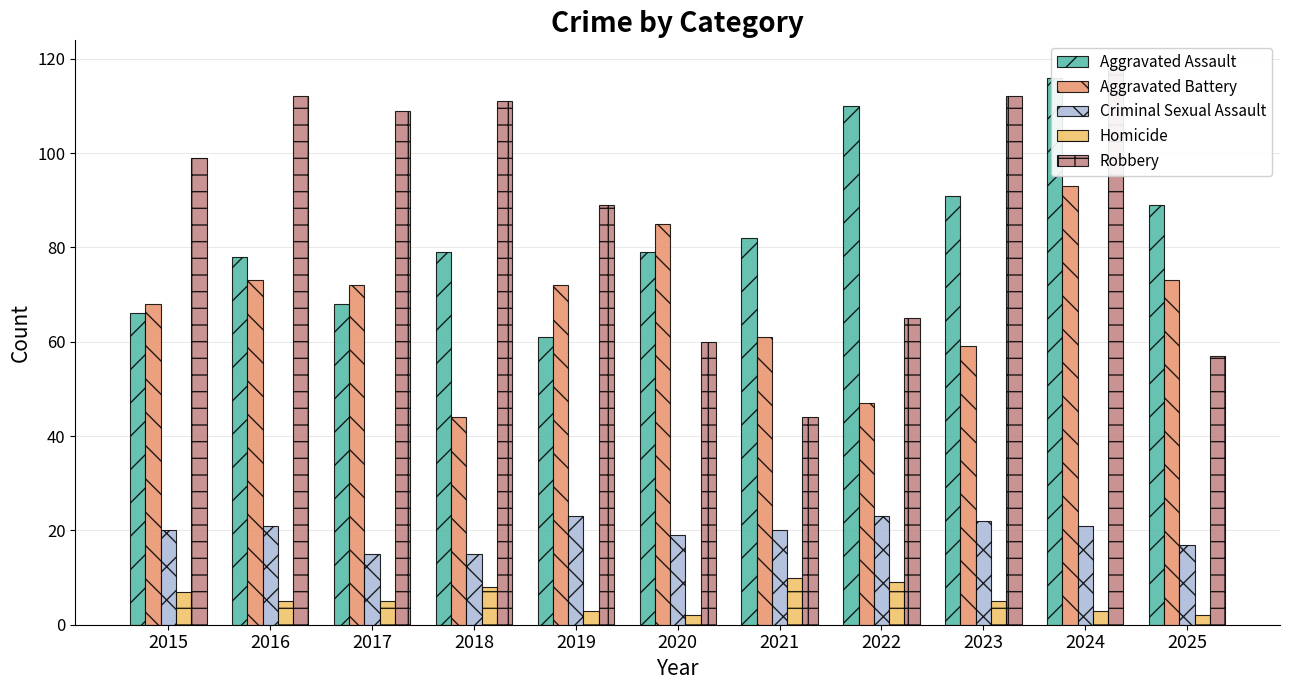

Reading right to left, extract all data points from this chart.

Aggravated Assault: 89	116	91	110	82	79	61	79	68	78	66
Aggravated Battery: 73	93	59	47	61	85	72	44	72	73	68
Criminal Sexual Assault: 17	21	22	23	20	19	23	15	15	21	20
Homicide: 2	3	5	9	10	2	3	8	5	5	7
Robbery: 57	118	112	65	44	60	89	111	109	112	99